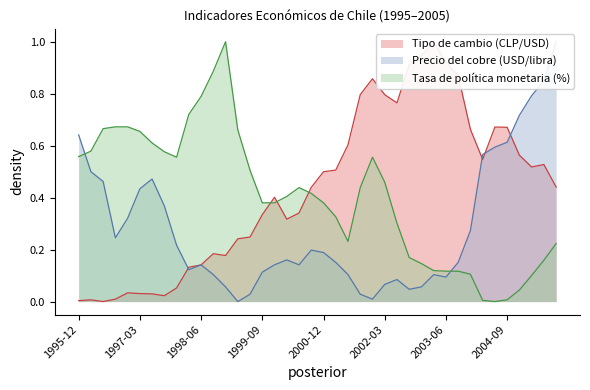

True or false: Precio del cobre (USD/libra) has more than 2 points higher than both neighbors.

True